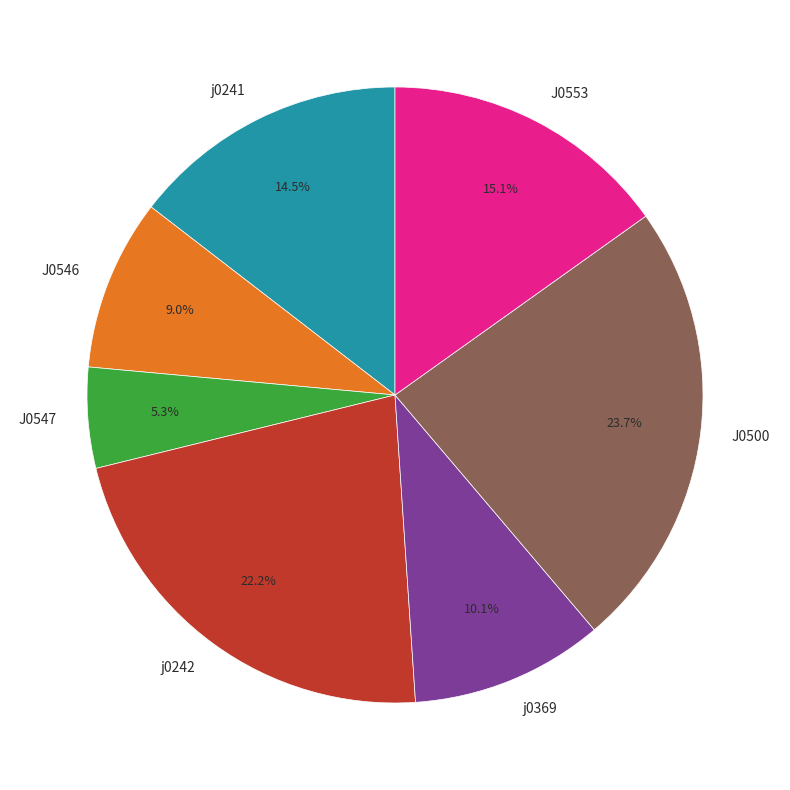

Approximately how many times larger is the value at J0553 compared to j0242?

0.7